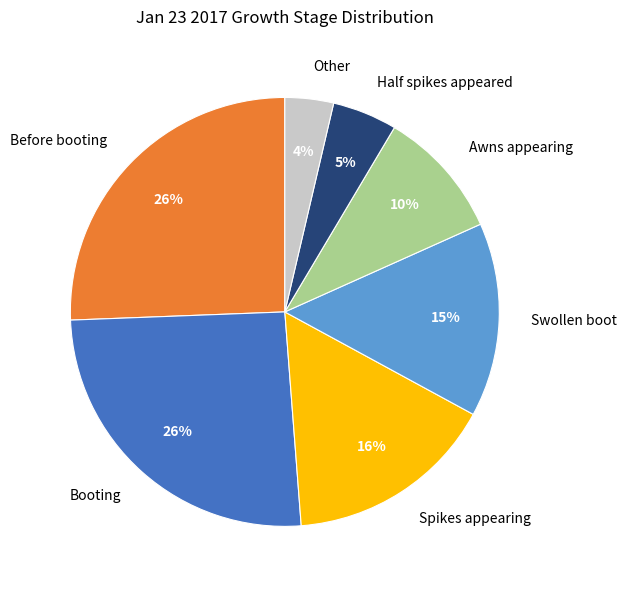

What is the smallest slice in the pie chart?

Other